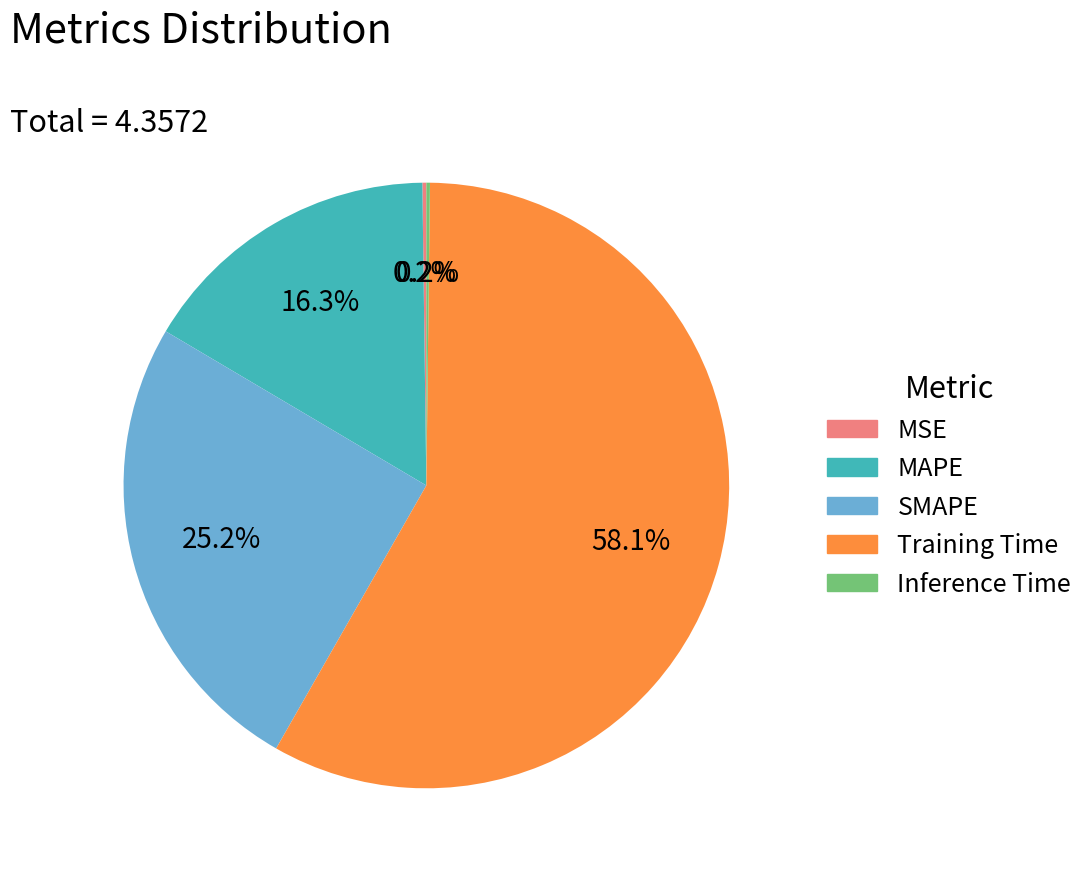

What is the largest slice in the pie chart?

Training Time